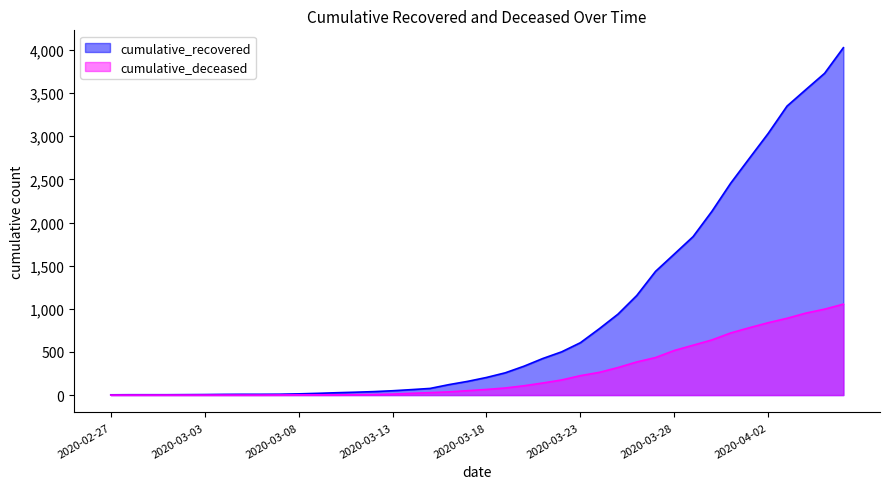

At which label is cumulative_recovered closest to 2015?

2020-03-30